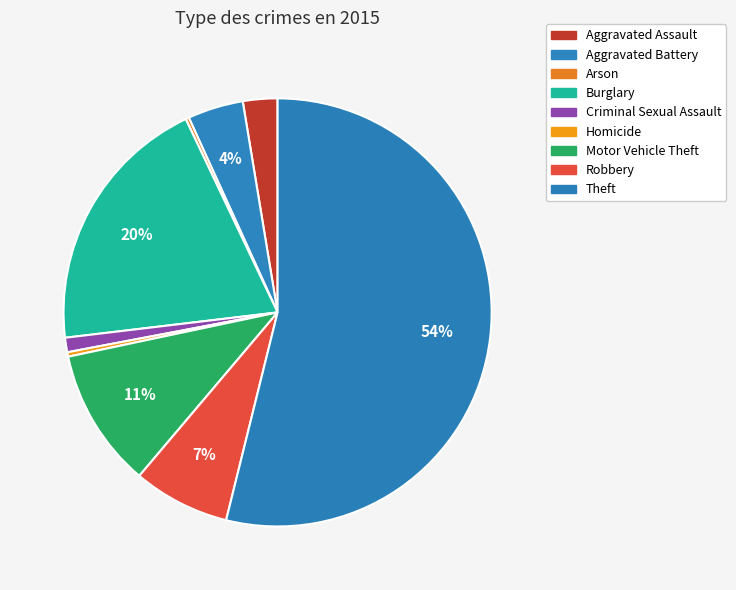

Which slice is the smallest?

Arson